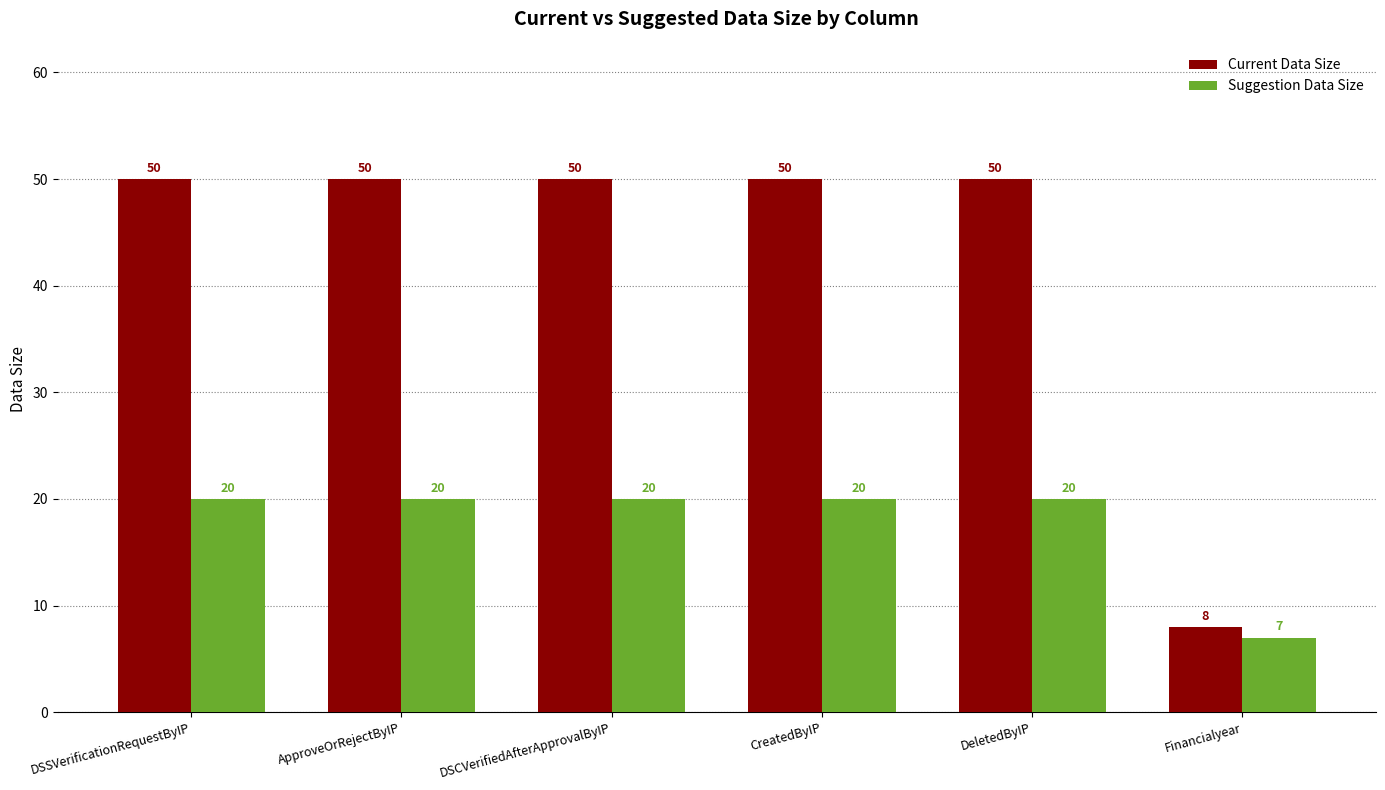

What is the label of the 4th bar from the left?

CreatedByIP